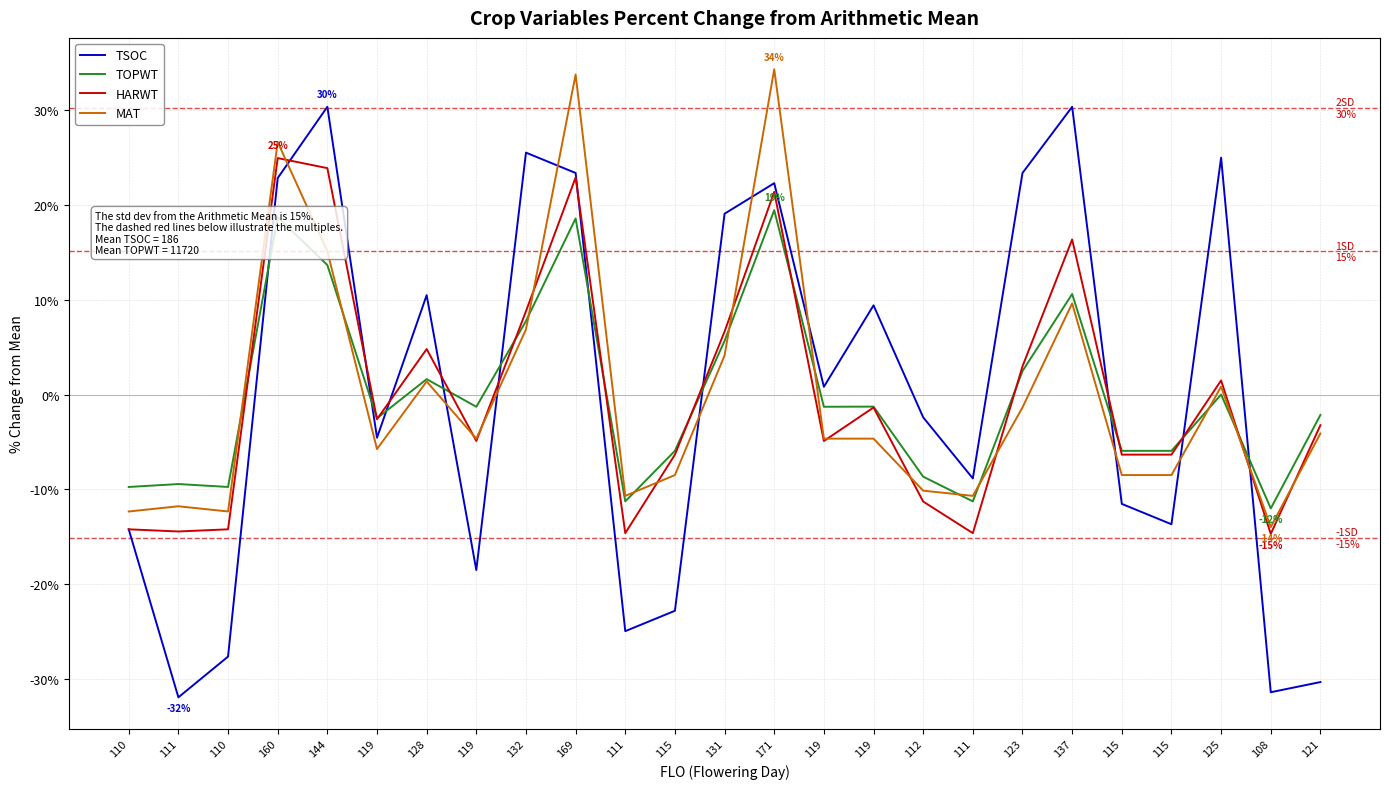

True or false: HARWT has a value of -14.7 at 108.

True